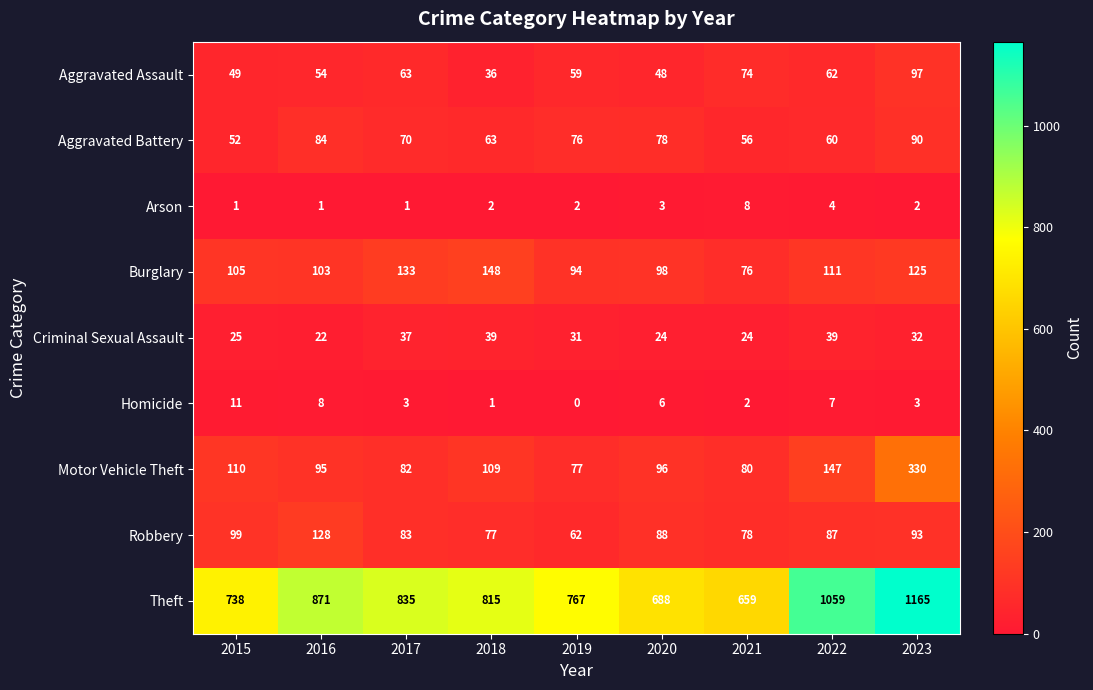

Is it true that Theft equals 456 at 2022?

False